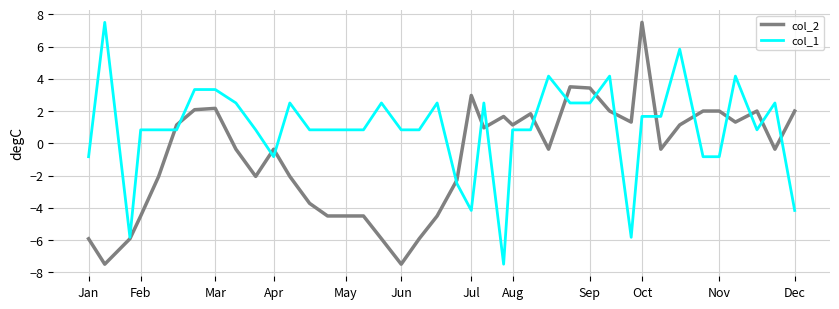

What is the lowest value of the col_2 series?

-7.5